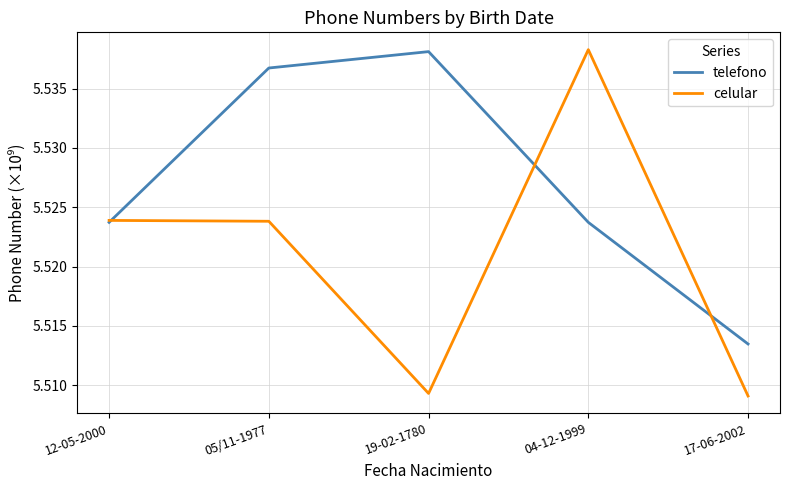

At which label is telefono closest to 5?

17-06-2002